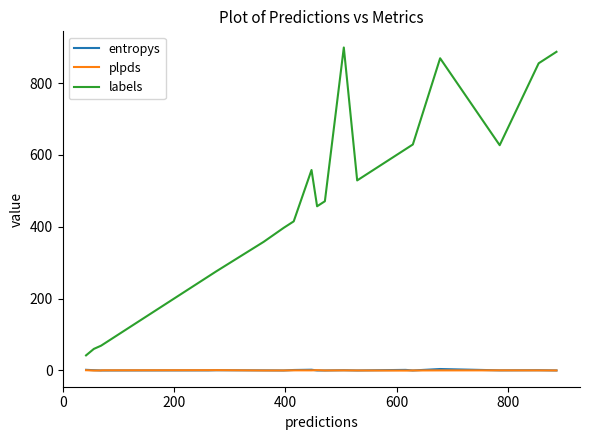

Which series has the largest total across all categories?

labels